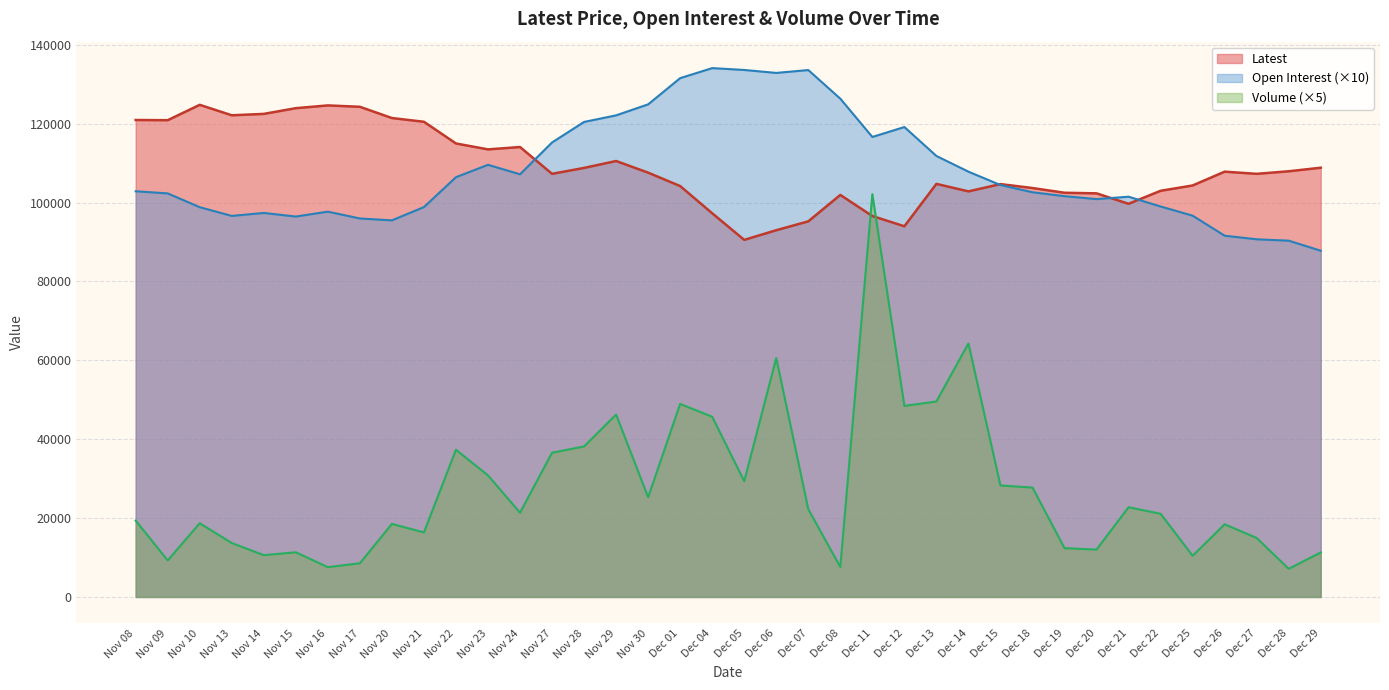

How many data points in Open Interest are less than 102880?

19